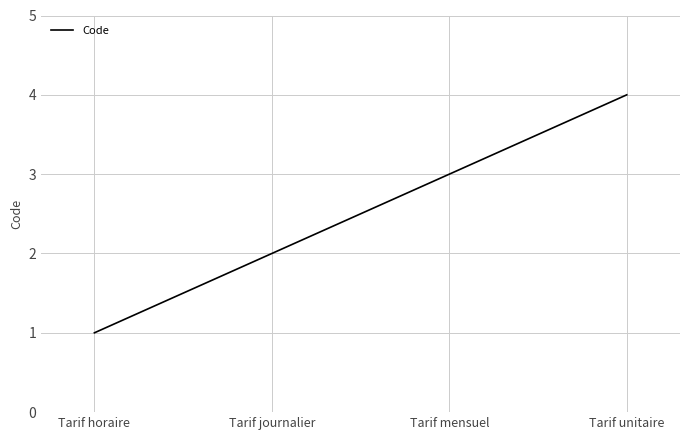

True or false: the data shows 1 at Tarif unitaire.

False